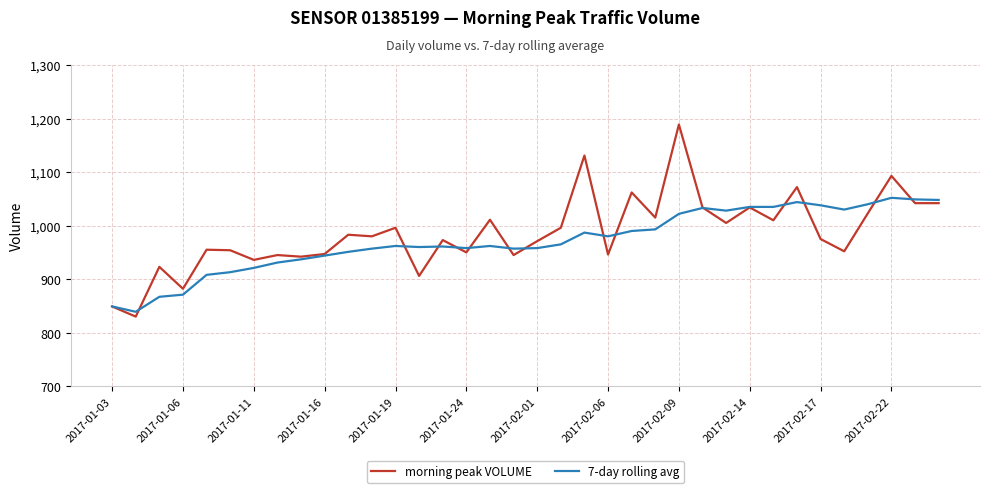

Which series has the widest spread of values?

morning peak VOLUME